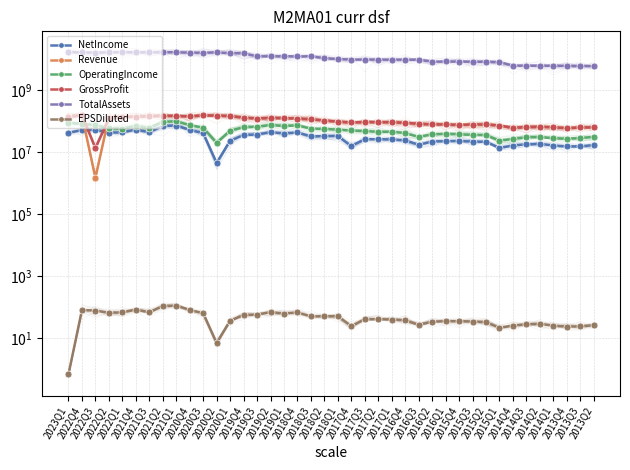

What is the spread (max minus min) of values at 2016Q1?

8569380965.2